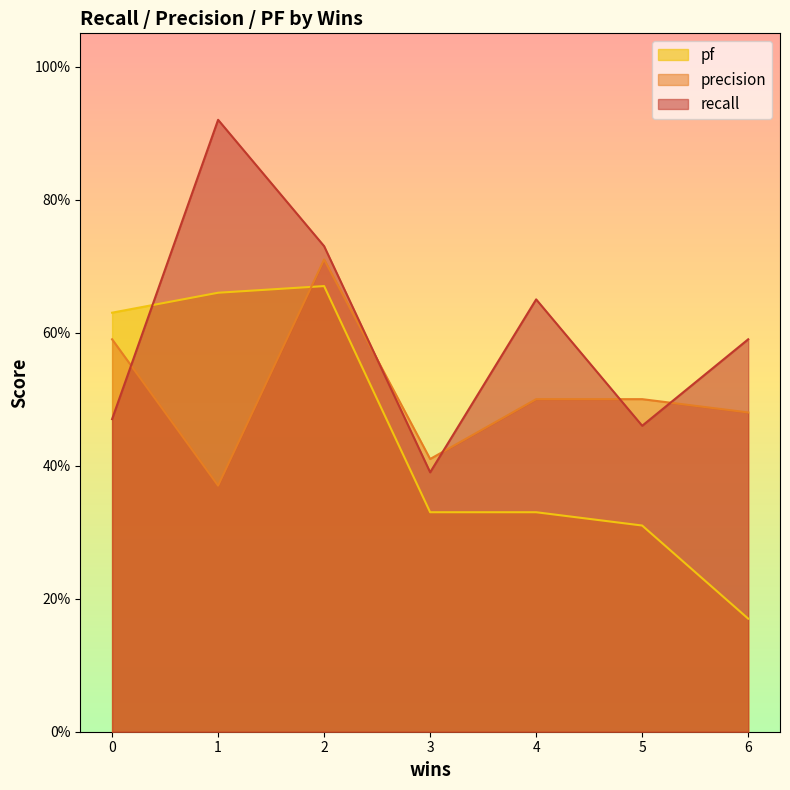

What is the approximate value of pf at 3?

0.3